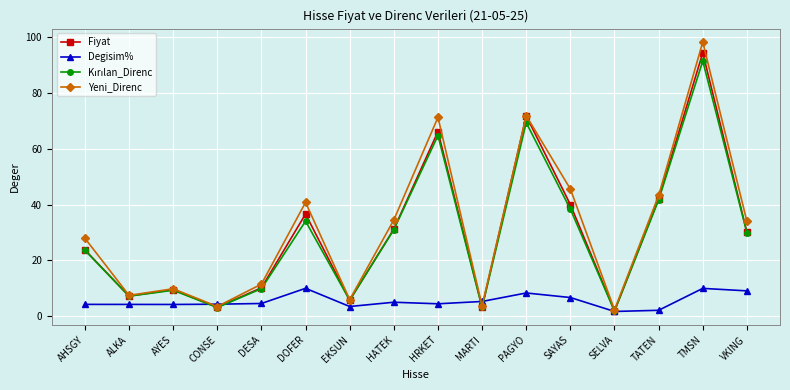

What is the spread (max minus min) of values at HRKET?

66.9